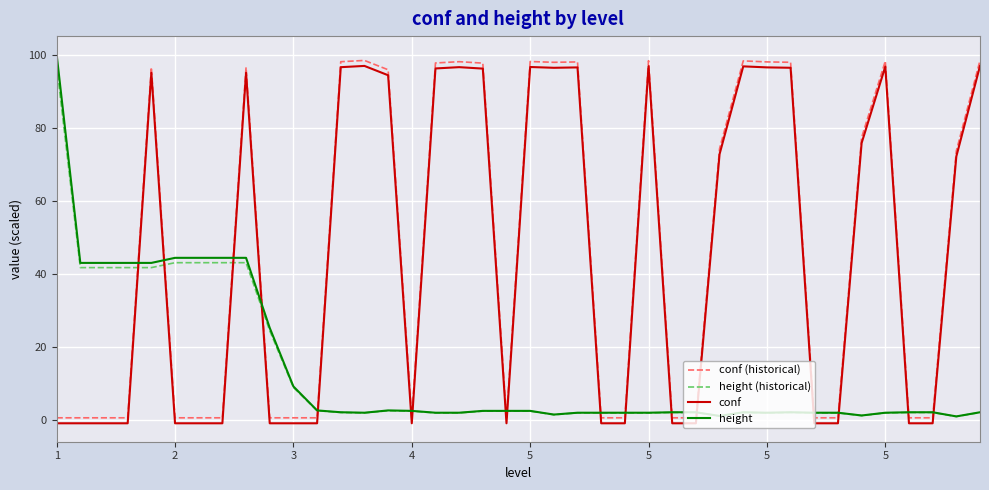

How many intersections are there between height and conf?

17